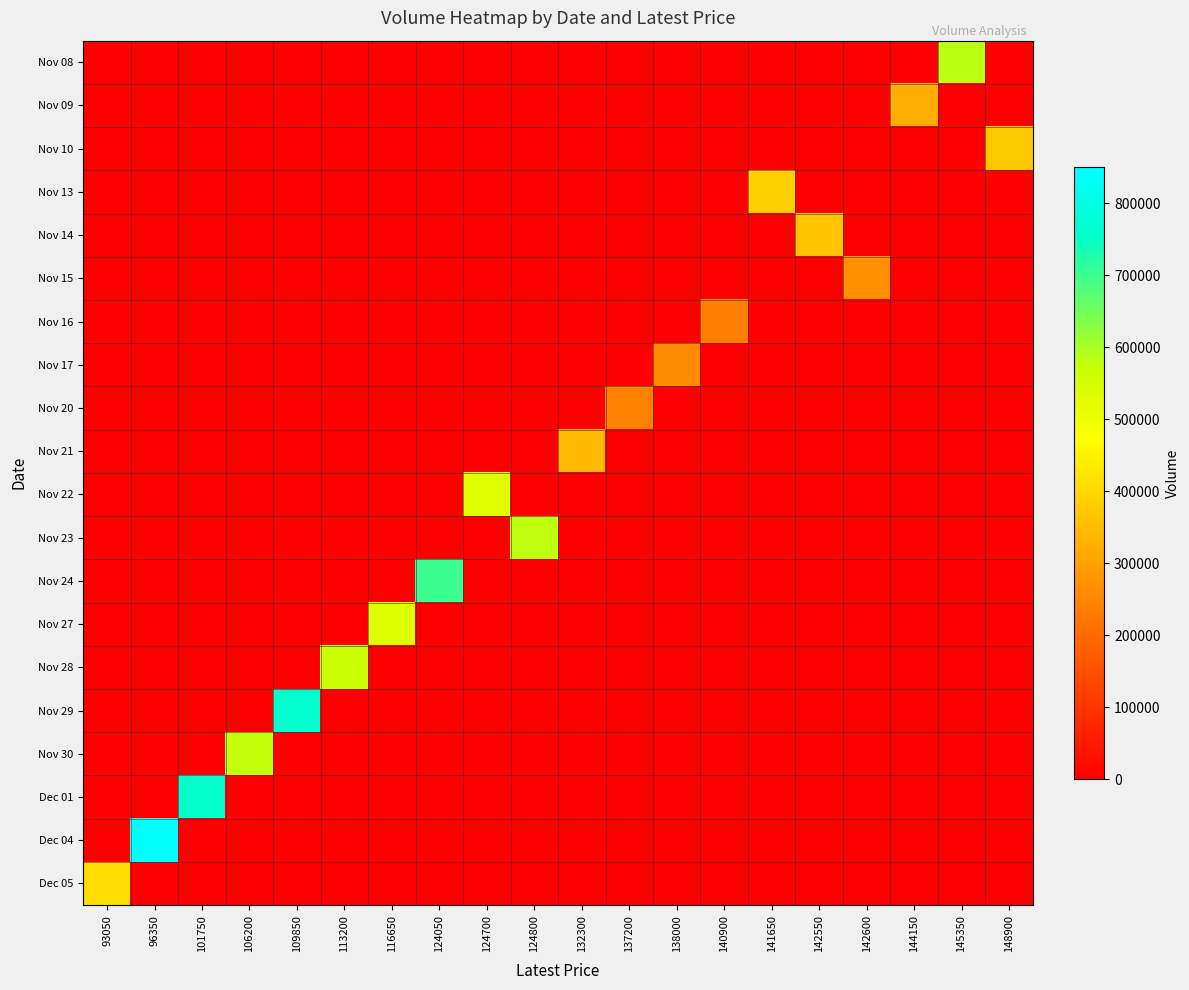

At how many categories does at least one series exceed 499141?

10